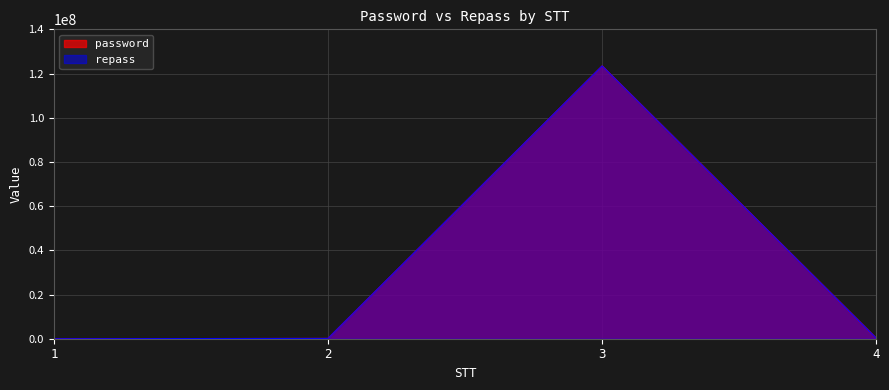

Rank the series at 2 from lowest to highest value.

password, repass